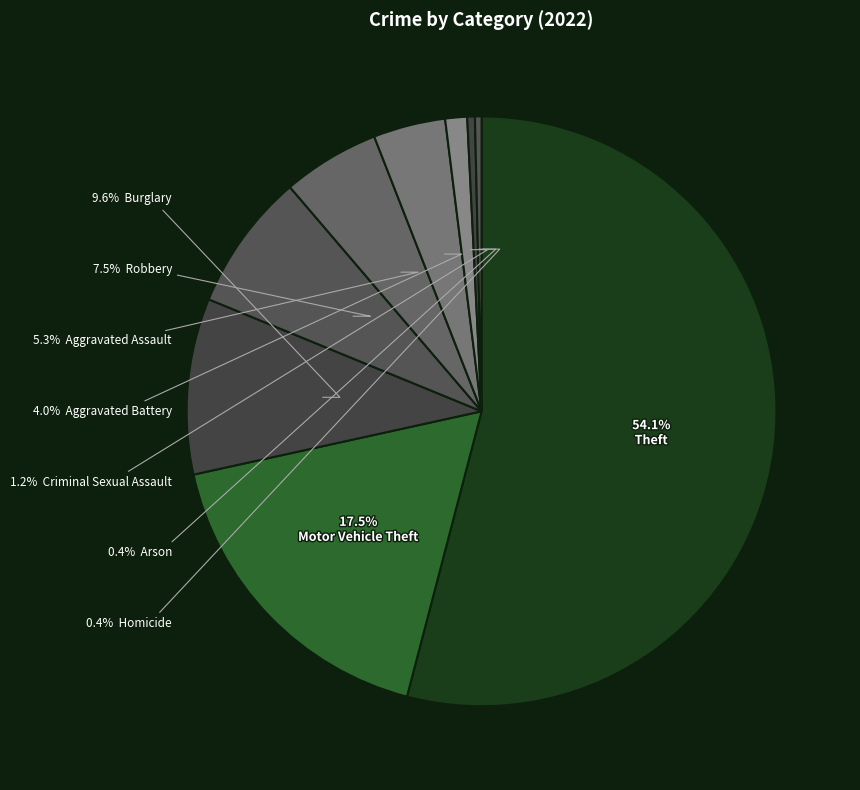

Count the number of slices in the pie.

9